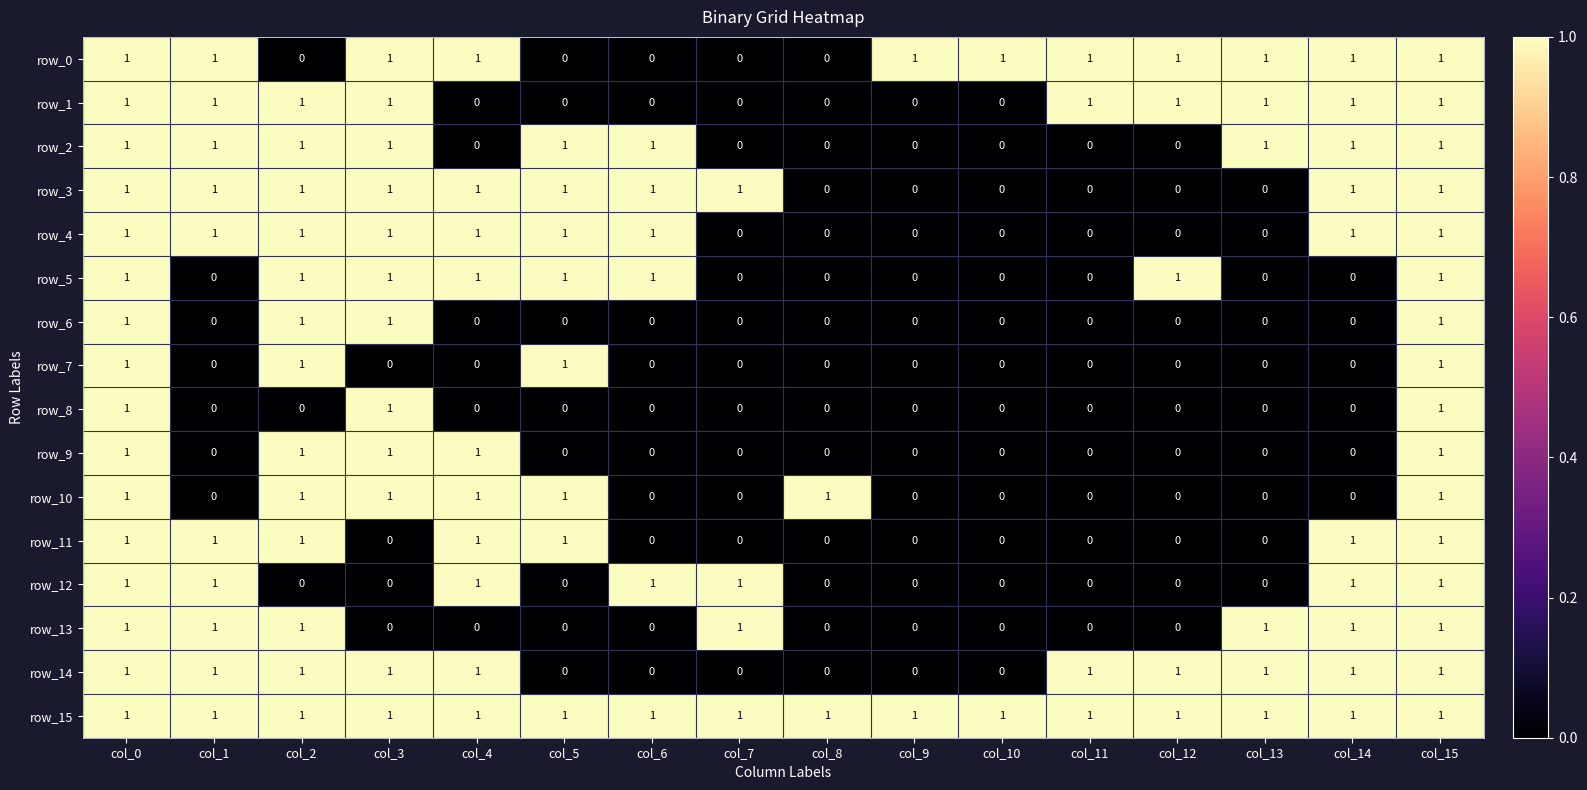

What is the total value across all series at col_5?

8